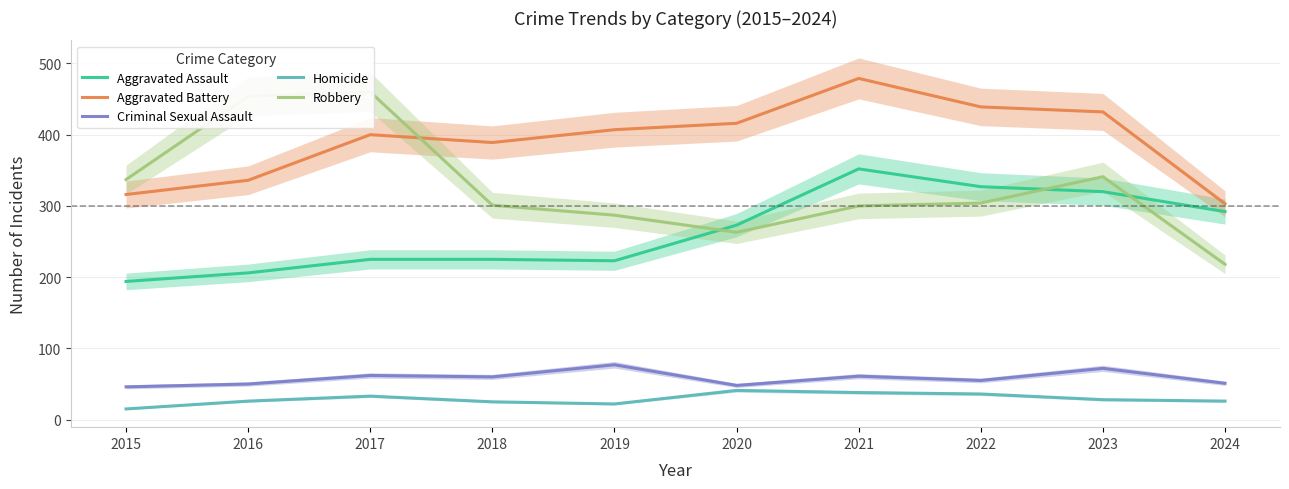

What is the difference between the maximum and minimum values in the Robbery series?

242